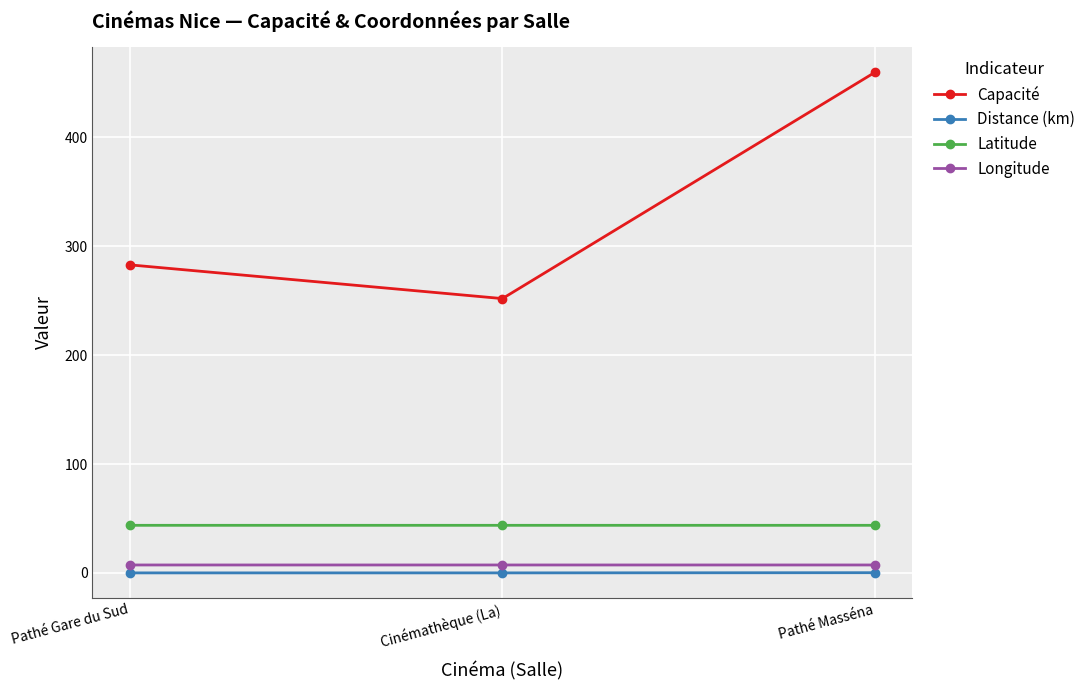

What is the sum of all Longitude values?

21.8